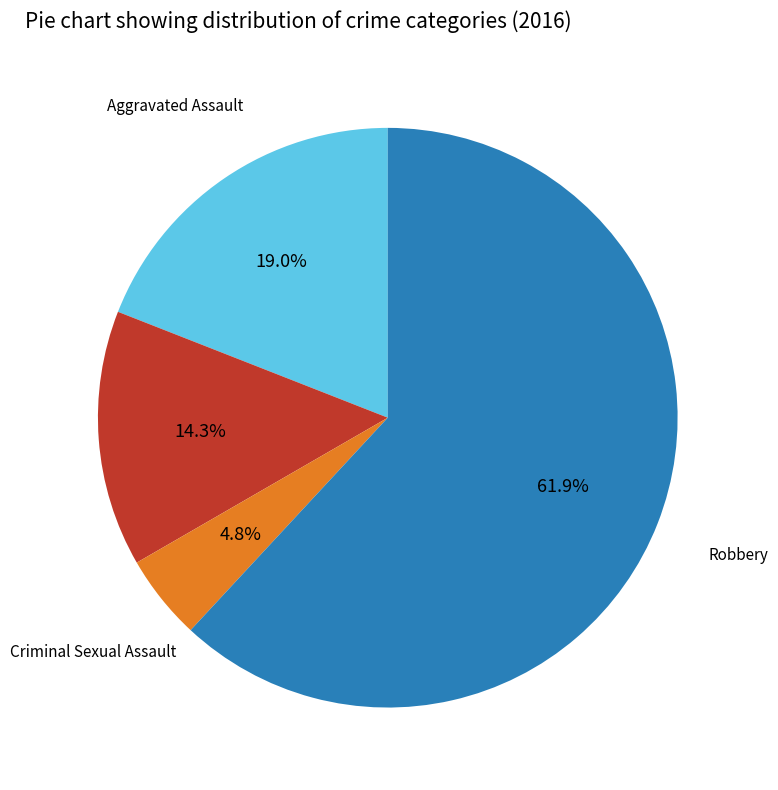

Is there any slice that represents more than half of the pie?

Yes